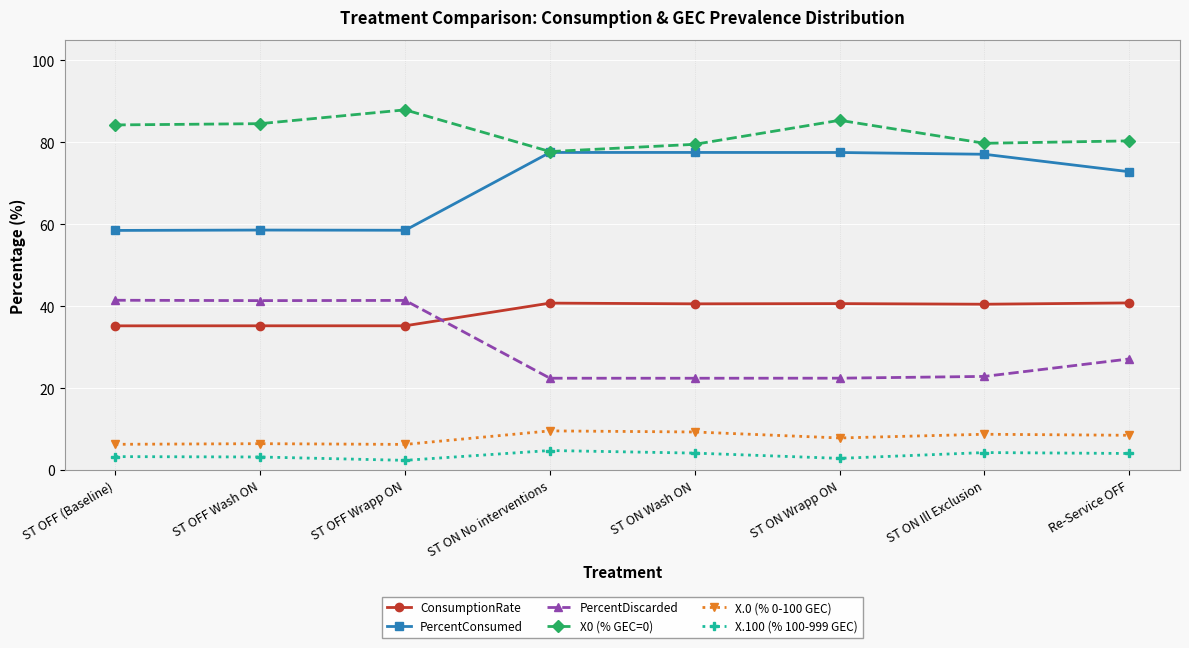

How many data points does each series have?

8